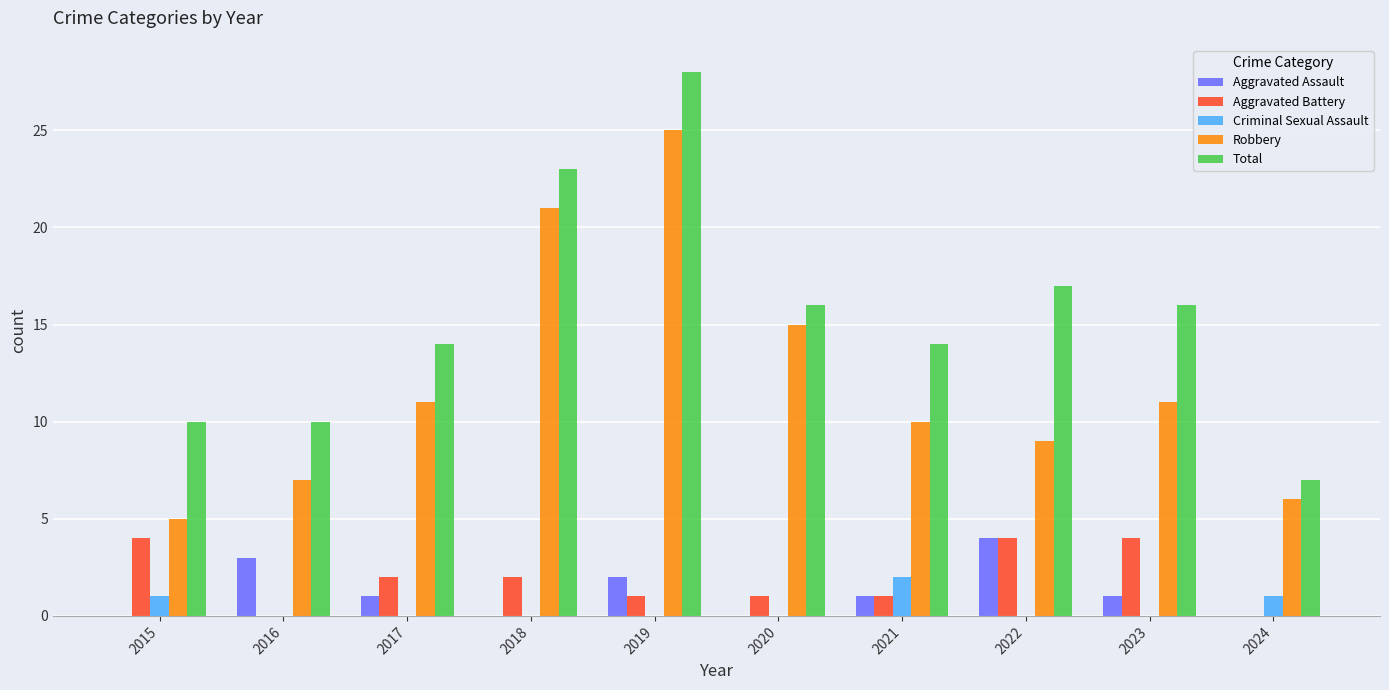

The value of Total at 2018 is 23. True or false?

True